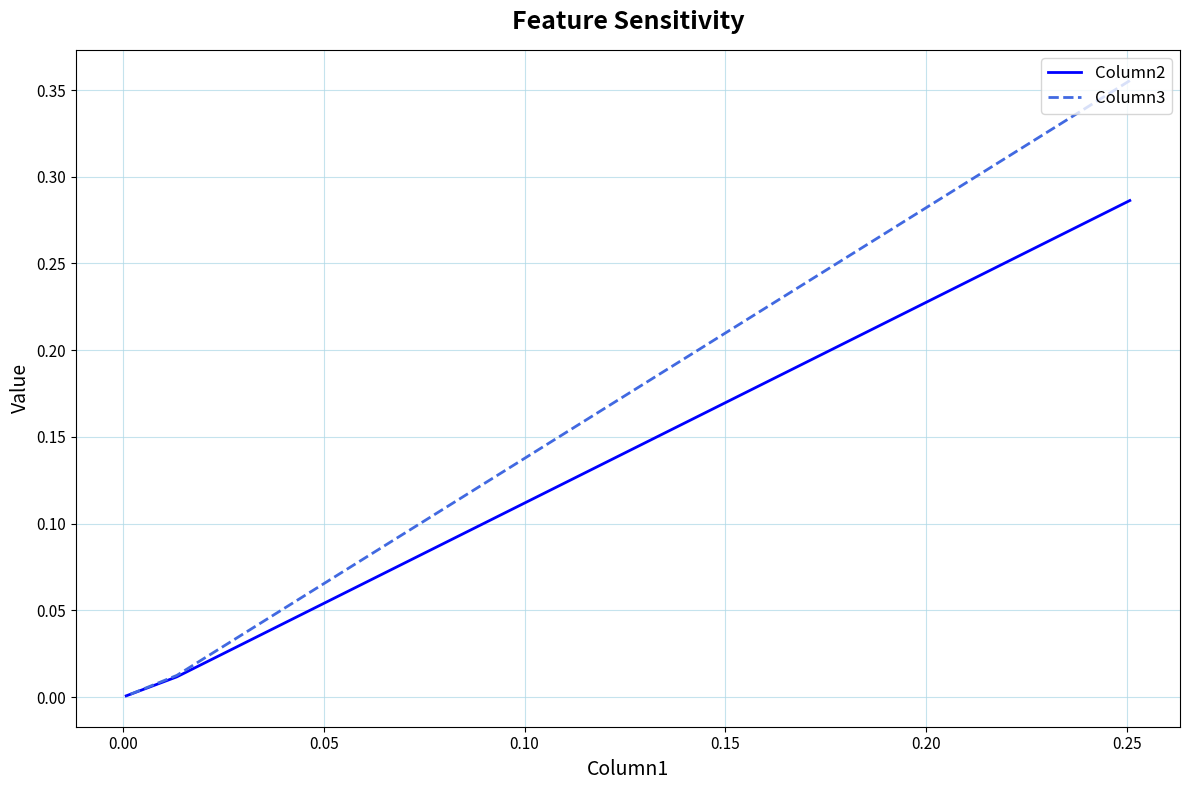

What is the average value of the Column2 series?

0.1